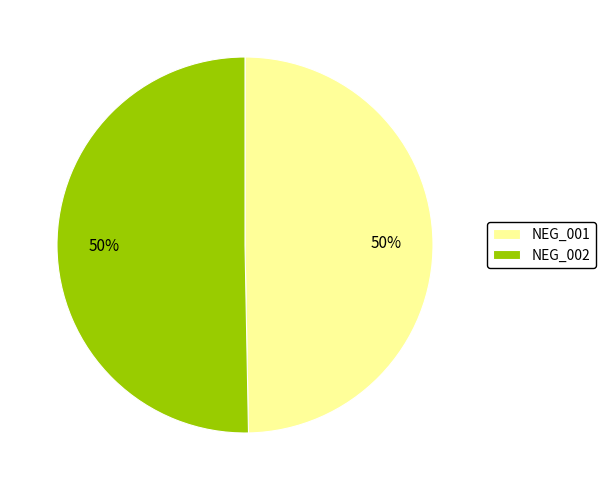

Is it true that NEG_001 is 50% of the pie?

True